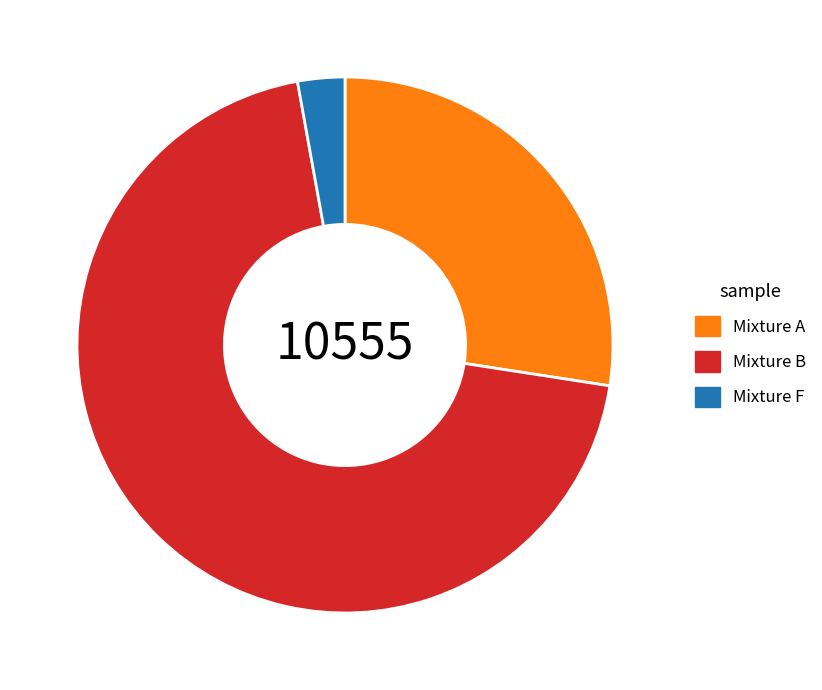

Do Mixture F and Mixture B together represent more than half of the pie?

Yes